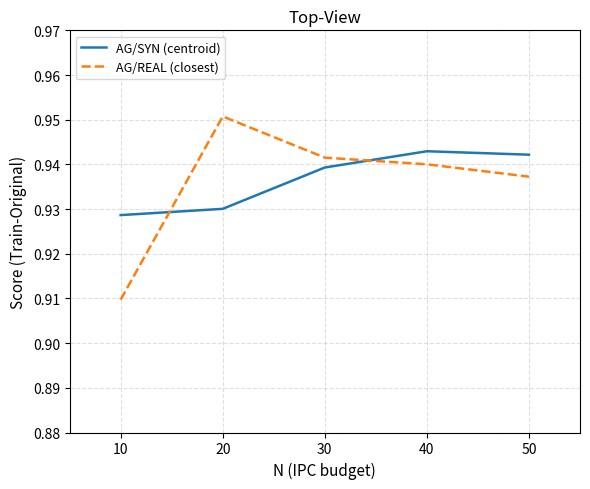

Which category has the lowest value across all series?

10